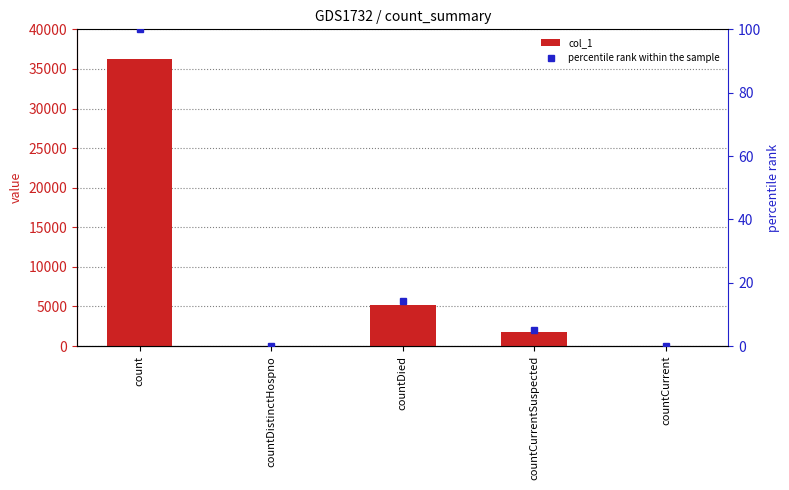

Between count and countCurrentSuspected, which series saw the biggest shift?

col_1